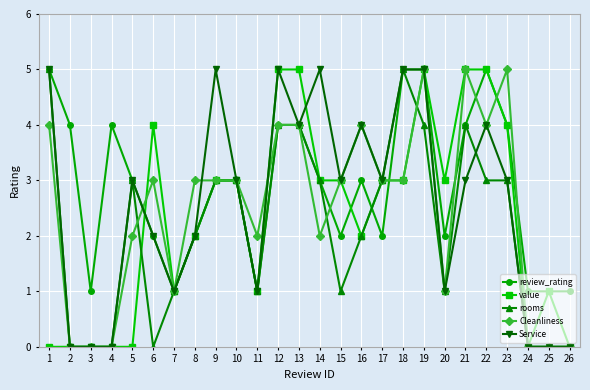

Rank the series by their average value, from highest to lowest.

review_rating, Service, Cleanliness, value, rooms